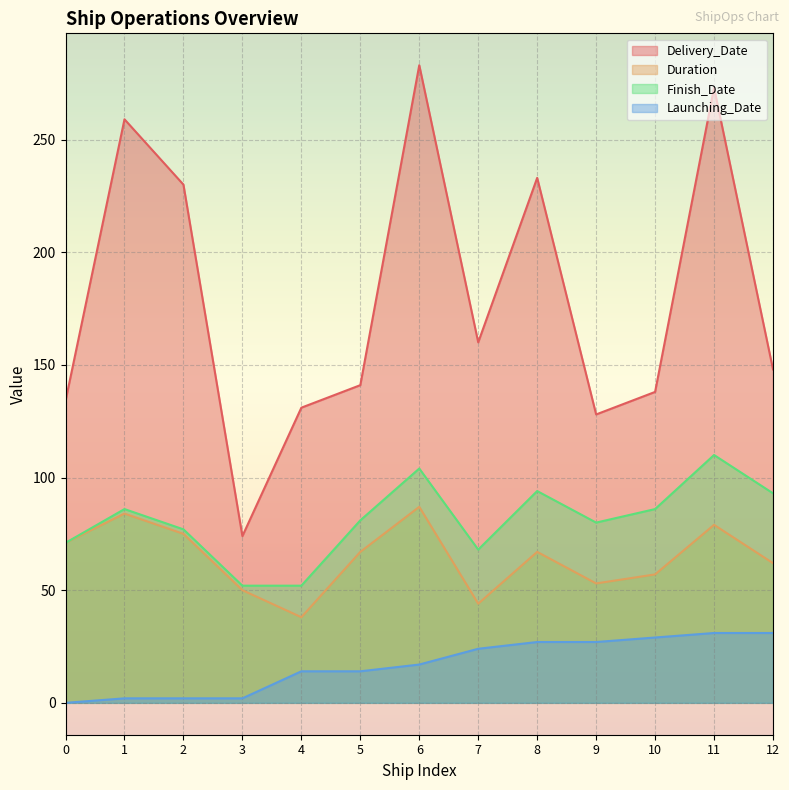

Rank the categories by Duration value from highest to lowest.

6, 1, 11, 2, 0, 5, 8, 12, 10, 9, 3, 7, 4